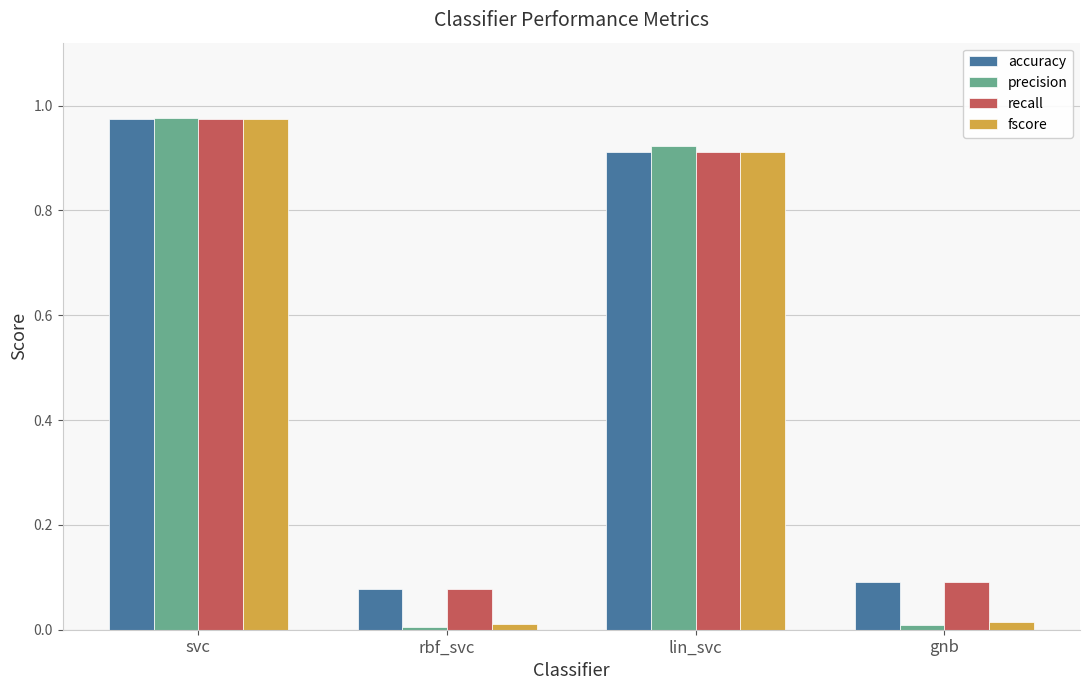

What is the label of the 4th bar from the left?

gnb